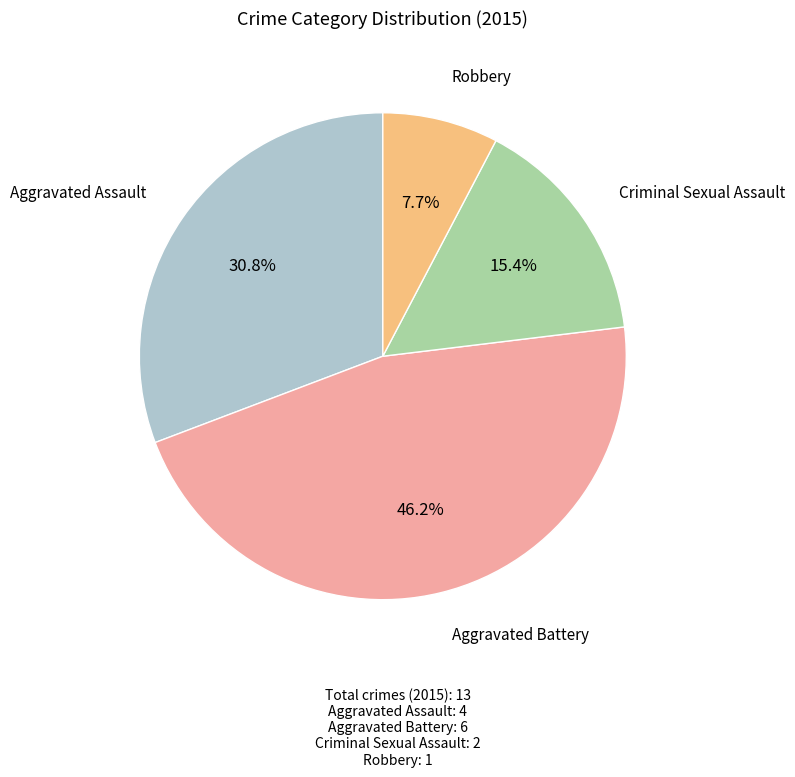

To the nearest percent, what is the average slice percentage?

25%